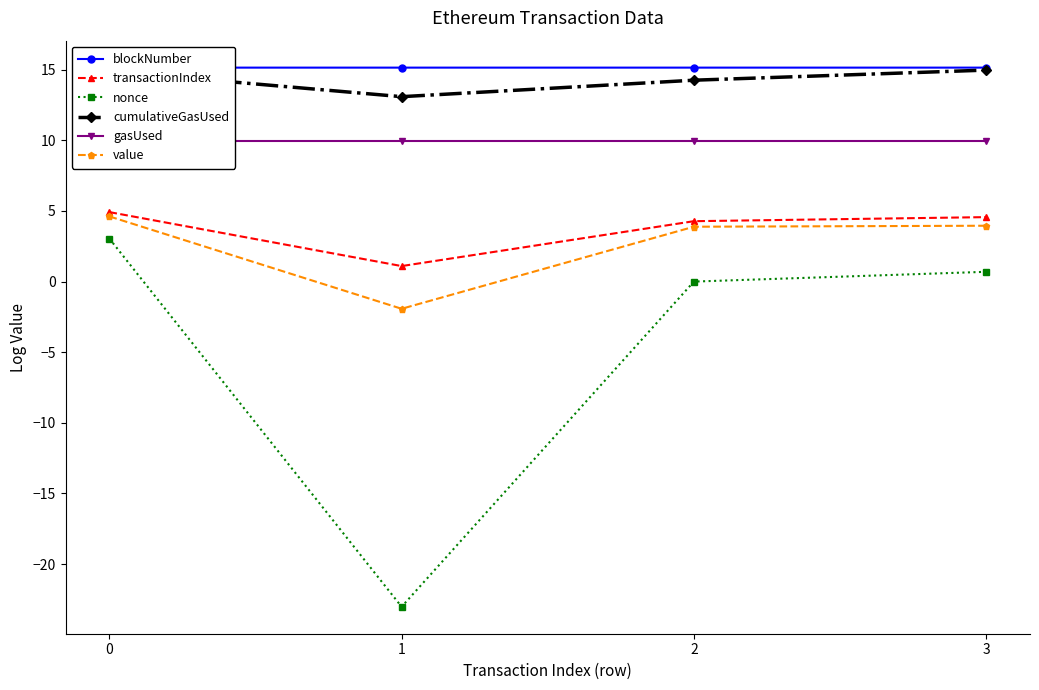

At how many categories does at least one series exceed 0?

4